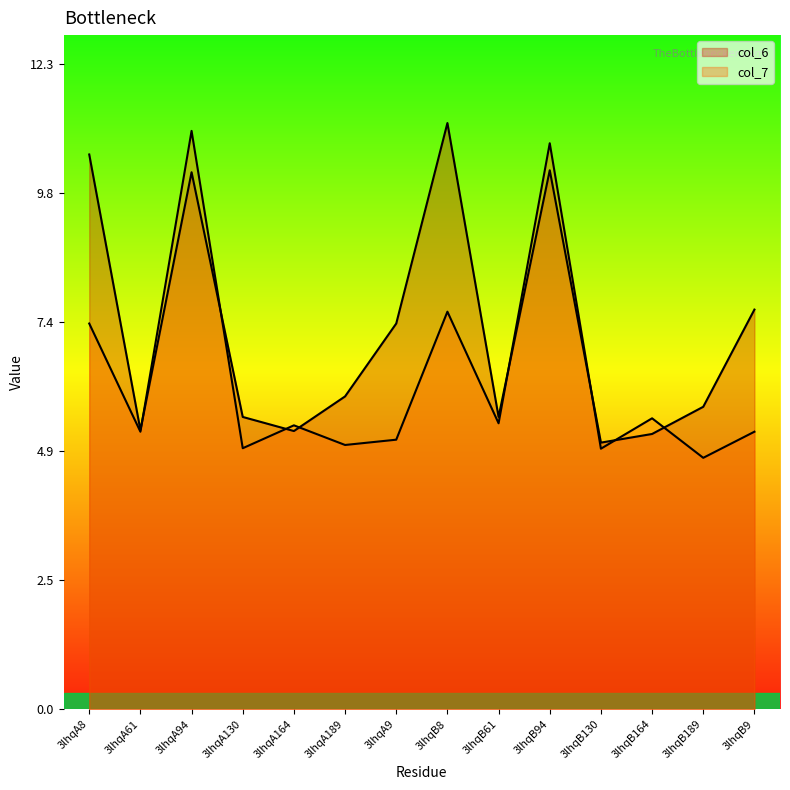

Does the chart display data point markers on the line(s)?

No